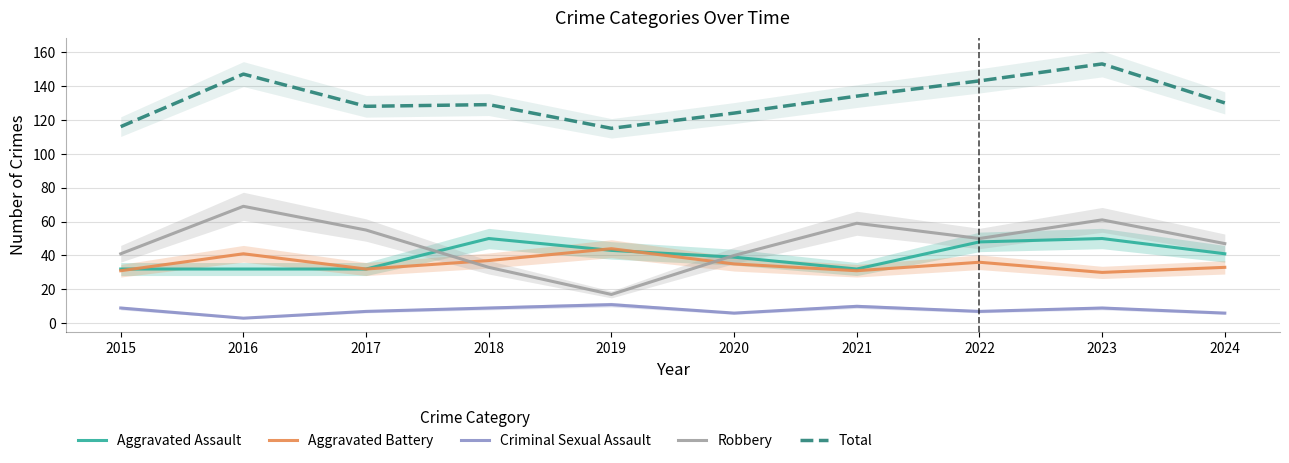

List the labels in order of Total value, largest first.

2023, 2016, 2022, 2021, 2024, 2018, 2017, 2020, 2015, 2019